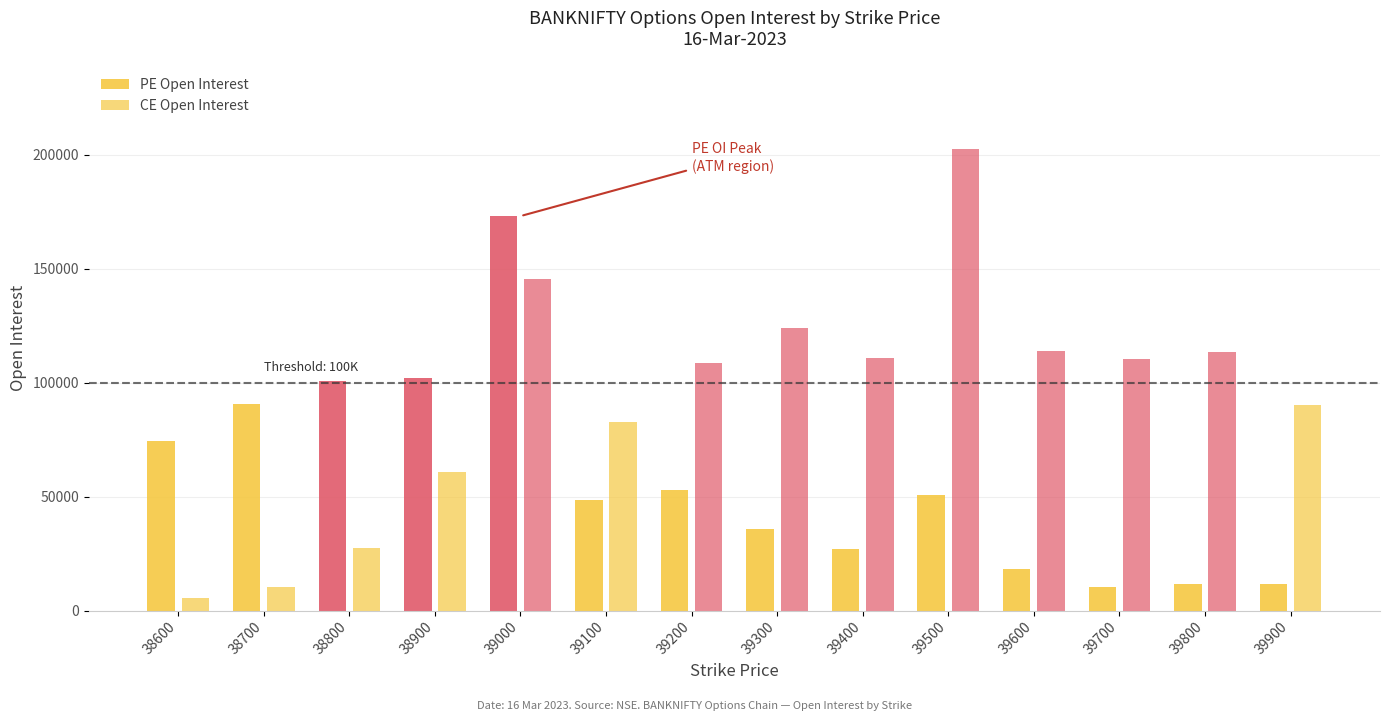

Reading right to left, what are all the values shown in this chart?

PE Open Interest: 39900=11680	39800=11841	39700=10443	39600=18304	39500=50787	39400=26796	39300=35702	39200=52808	39100=48302	39000=173108	38900=101931	38800=100657	38700=90582	38600=74205
CE Open Interest: 39900=90160	39800=113510	39700=110357	39600=113874	39500=202656	39400=110882	39300=124111	39200=108493	39100=82590	39000=145325	38900=60845	38800=27271	38700=10298	38600=5426